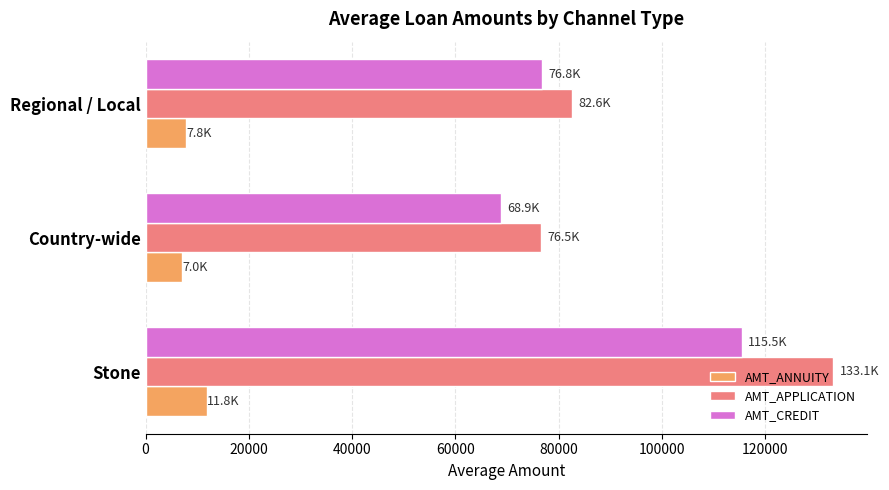

At which category is the sum across all series the highest?

Stone